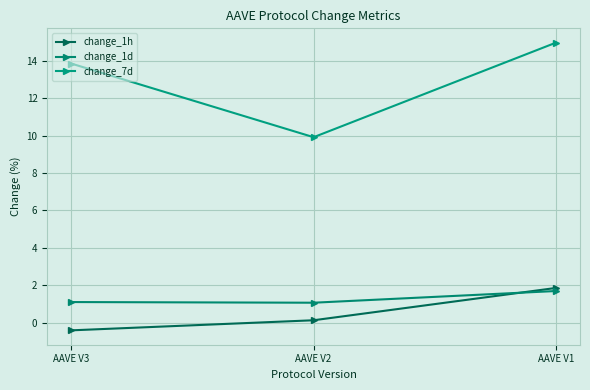

Count the number of categories in the chart.

3